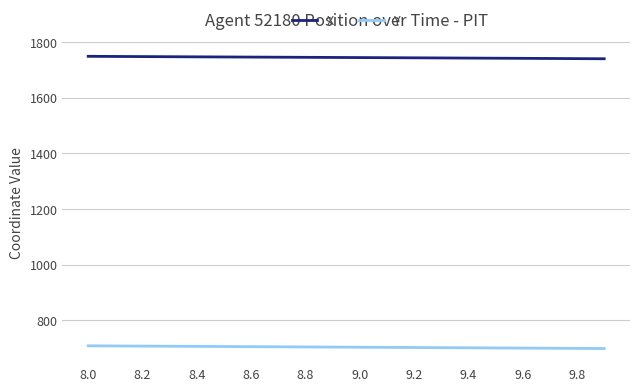

Which series has the largest total across all categories?

X